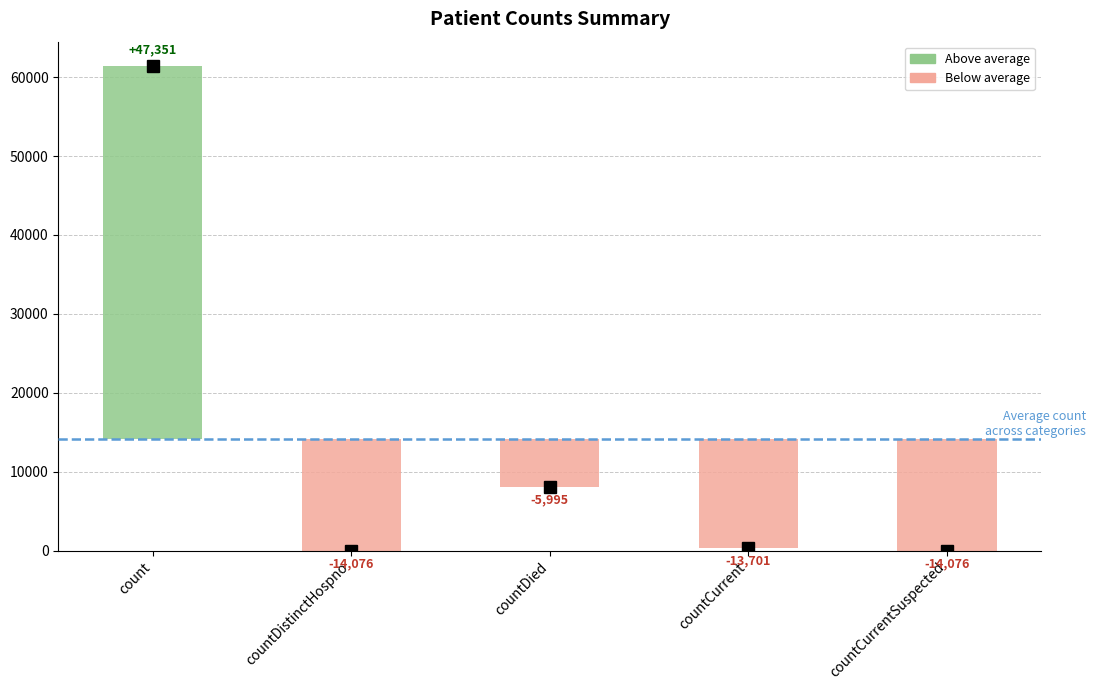

What is the maximum value shown in the chart?

61428